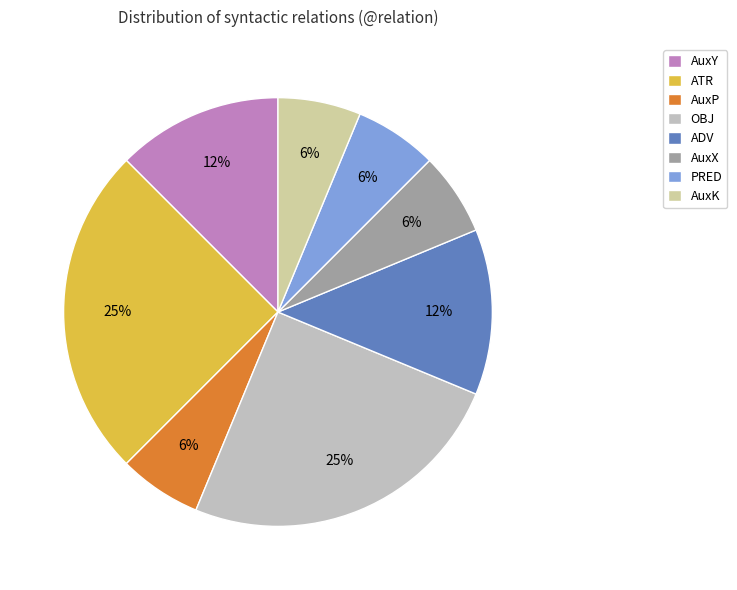

How many segments does this pie chart have?

8